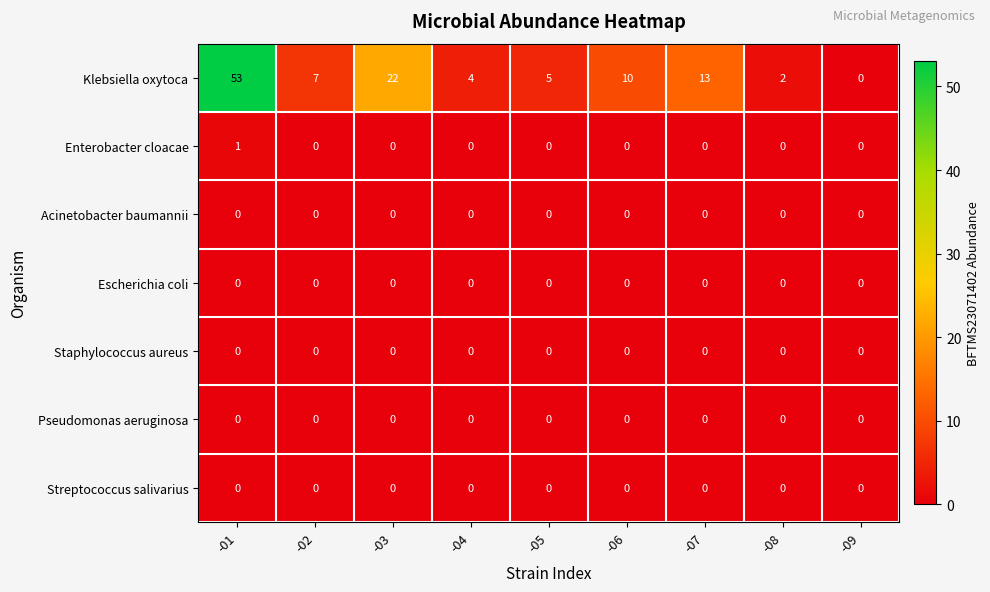

The Staphylococcus aureus series shows 0 at -06. True or false?

True